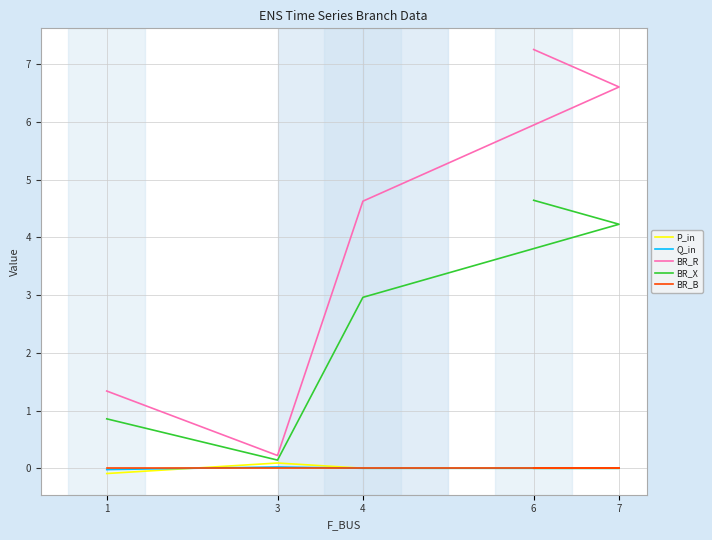

Is the value of Q_in at 4 greater than the value of BR_X at 6?

No